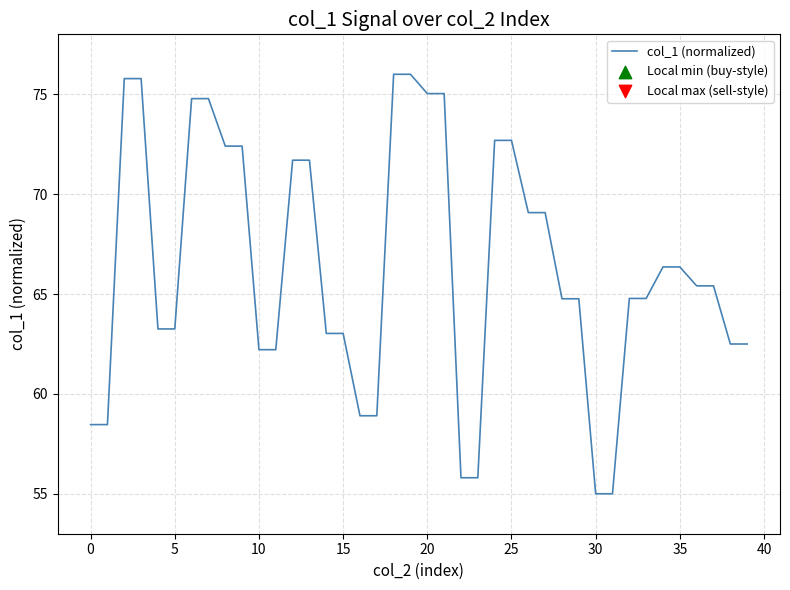

What is the difference between the maximum and minimum values?

21.0